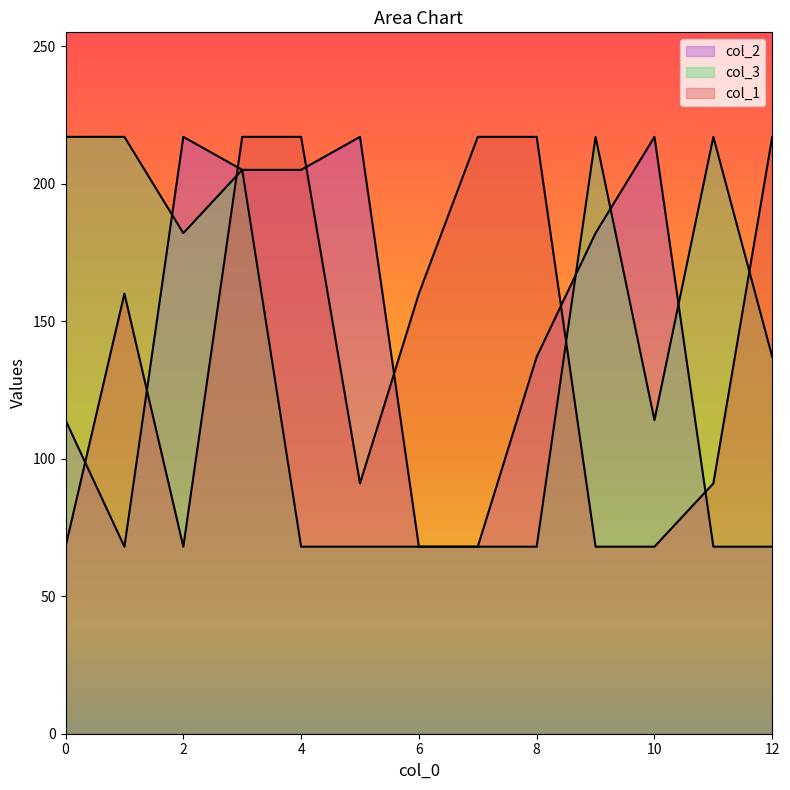

Reading right to left, transcribe all the data shown in this chart.

col_2: 68	68	217	182	137	68	68	217	205	205	217	68	114
col_3: 137	217	114	217	68	68	68	68	68	205	182	217	217
col_1: 217	91	68	68	217	217	160	91	217	217	68	160	68